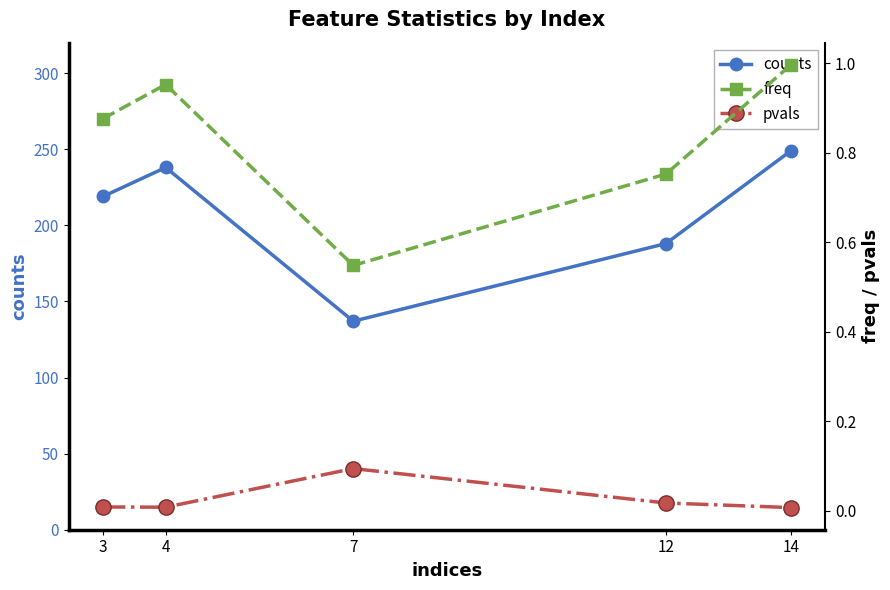

True or false: counts and pvals cross at least once.

False